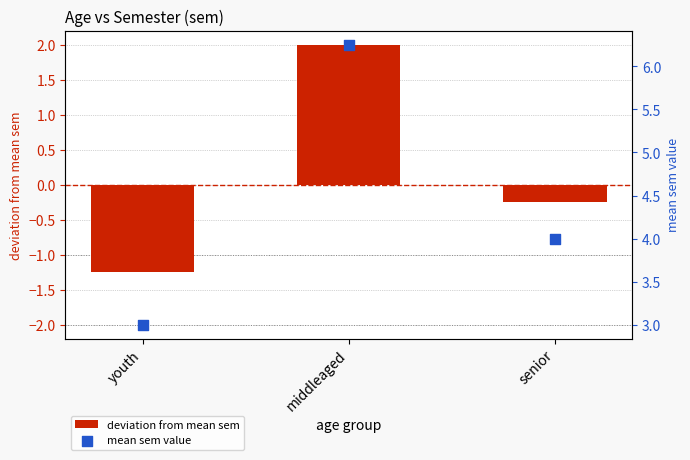

Which series has the largest Y range (max minus min)?

deviation from mean sem